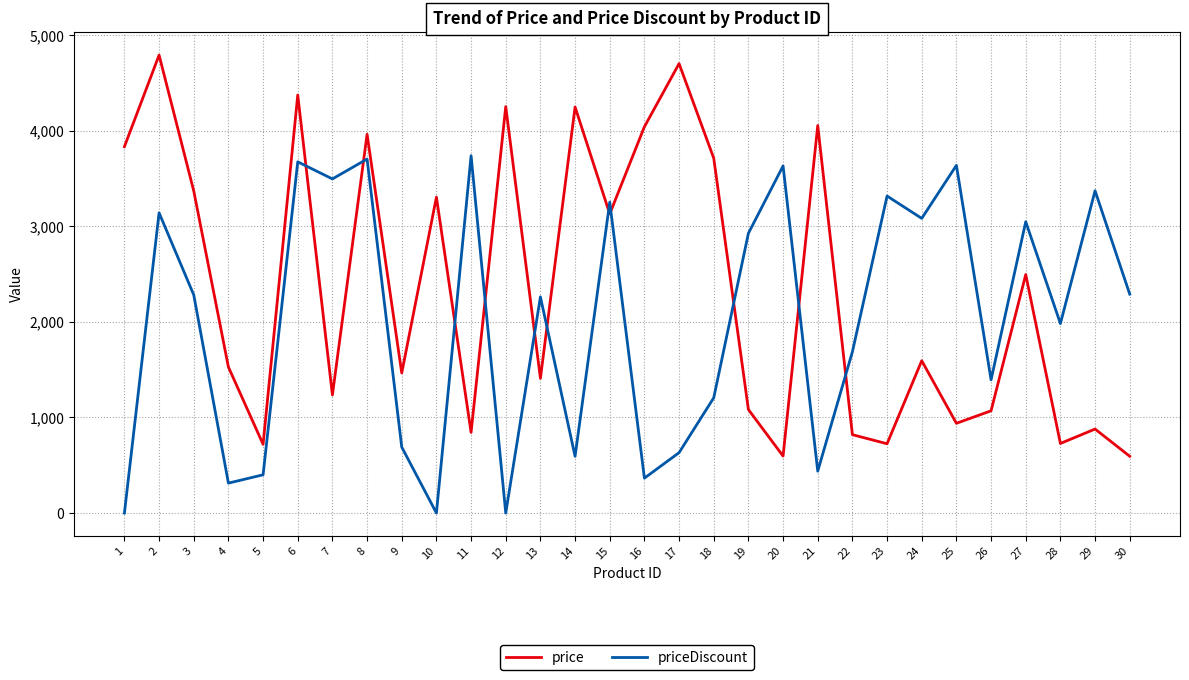

Between 6 and 14, which series saw the biggest shift?

priceDiscount